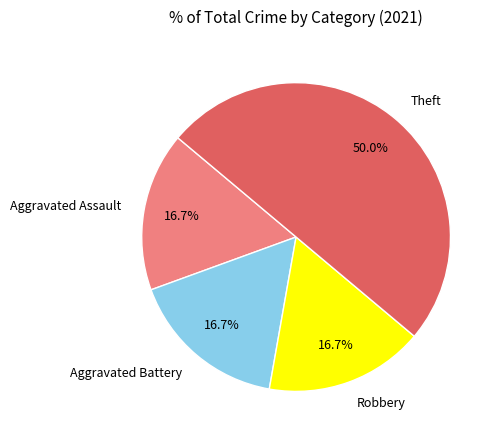

The Robbery slice represents 17% of the pie. True or false?

True